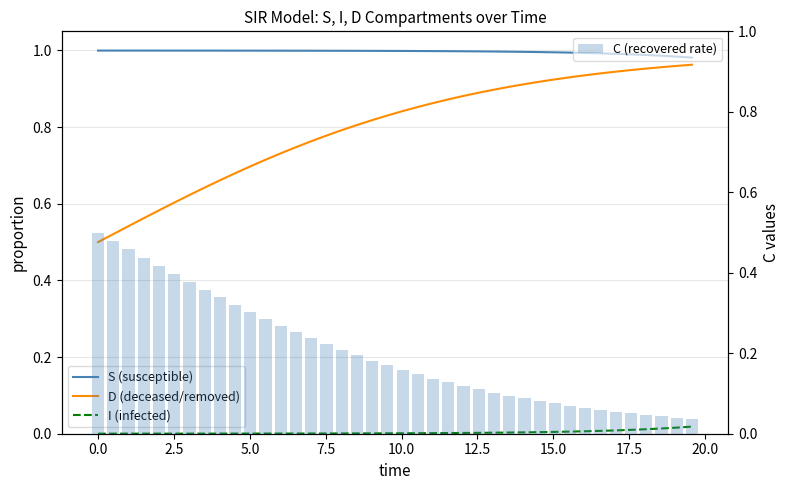

What is the sum of all C (recovered rate) values?

8.1